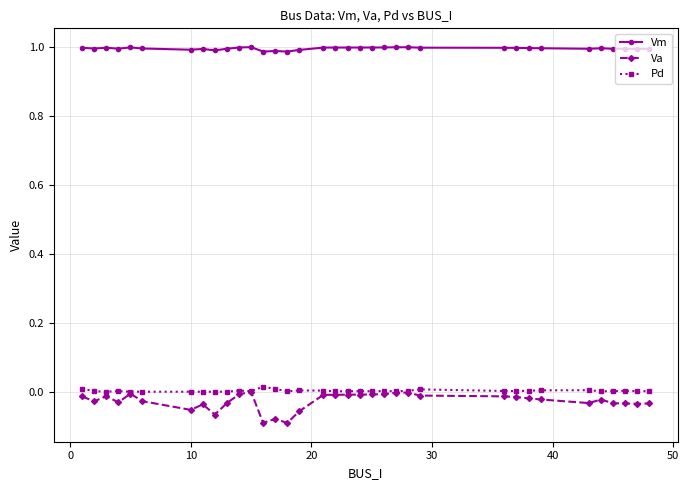

True or false: Vm and Pd cross at least once.

False